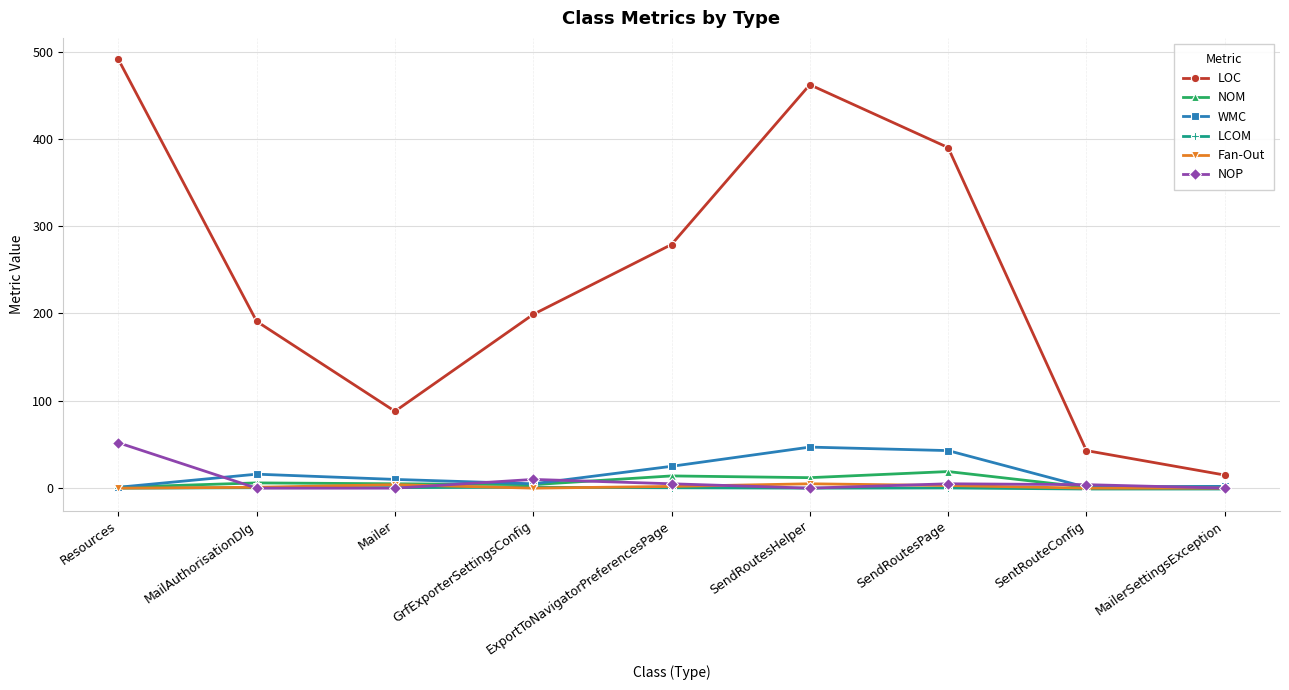

At which label does NOM reach its peak?

SendRoutesPage